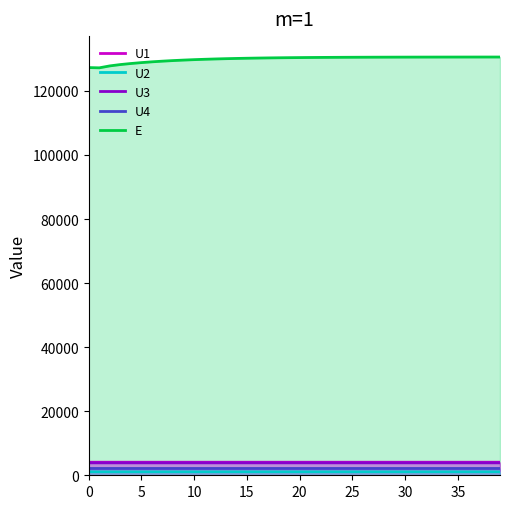

List the series in order of their peak value, lowest first.

U2, U4, U3, U1, E